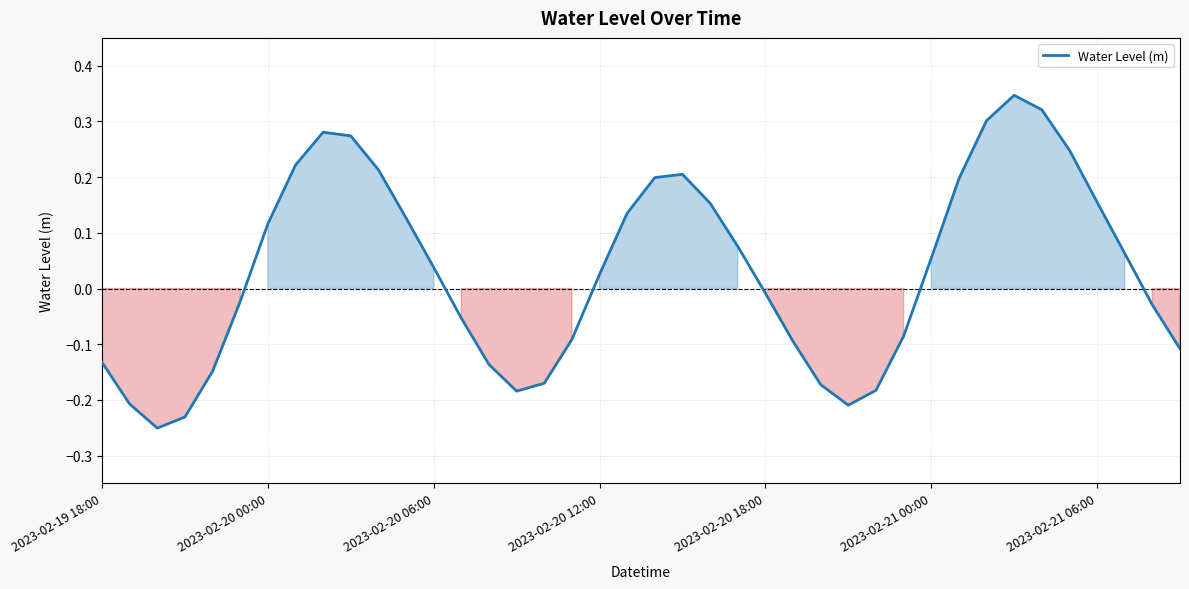

Does the chart have visible grid lines?

Yes